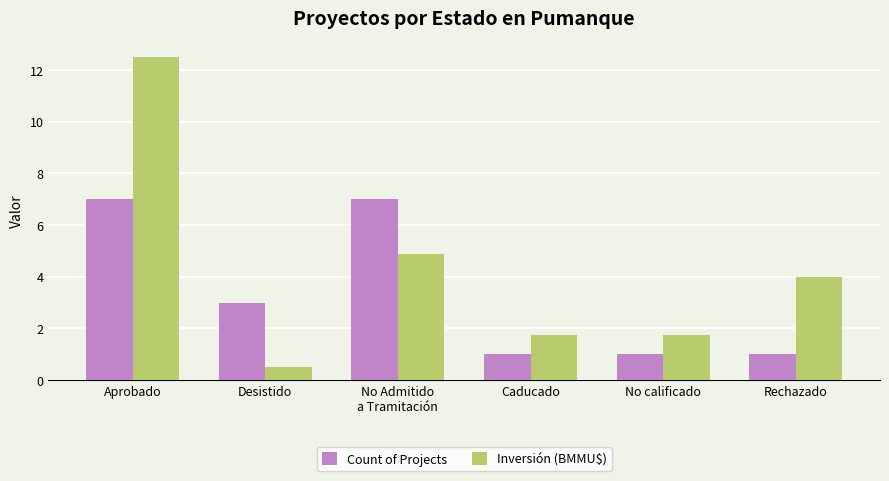

Reading left to right, what are all the values shown in this chart?

Count of Projects: 7.0	3.0	7.0	1.0	1.0	1.0
Inversión (BMMU$): 12.5	0.5	4.9	1.8	1.8	4.0